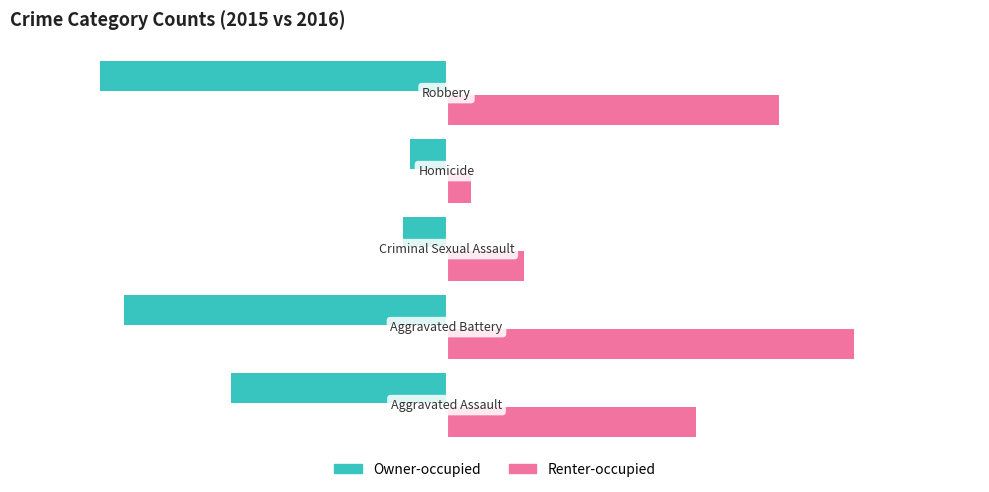

What is the highest value of the Owner-occupied series?

-15